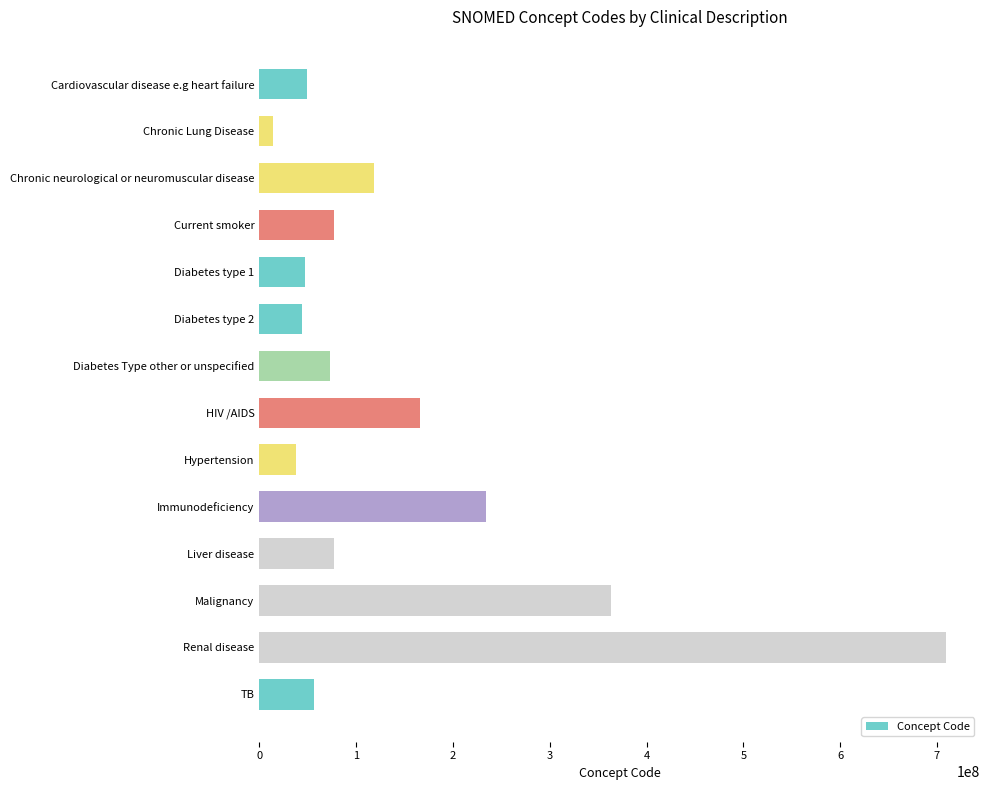

Is it true that the value at Renal disease is 709044004?

True